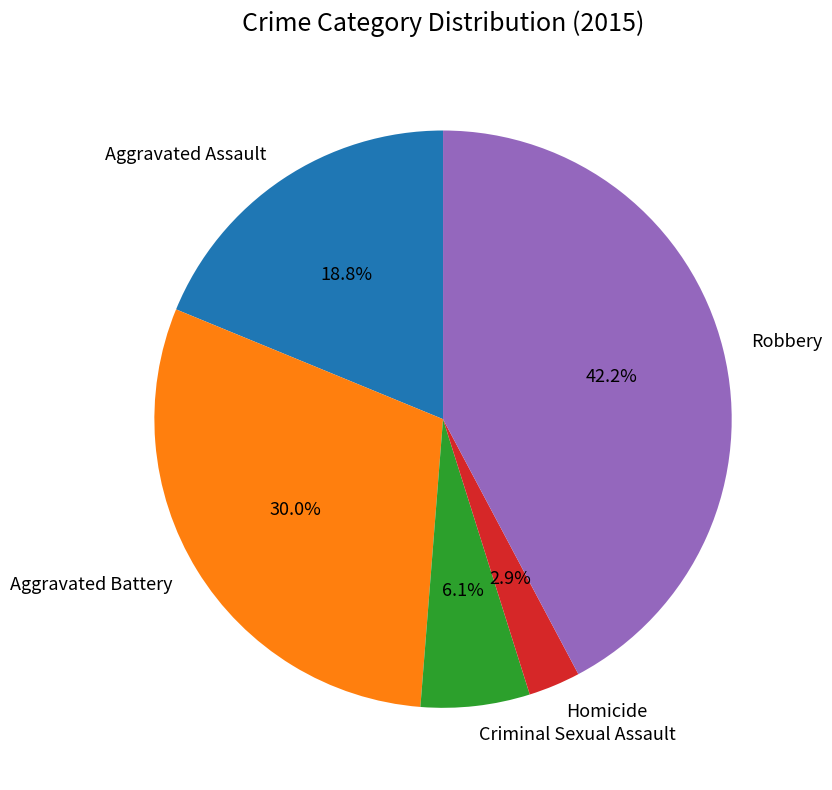

What percentage do Homicide and Aggravated Assault together represent?

21.7%